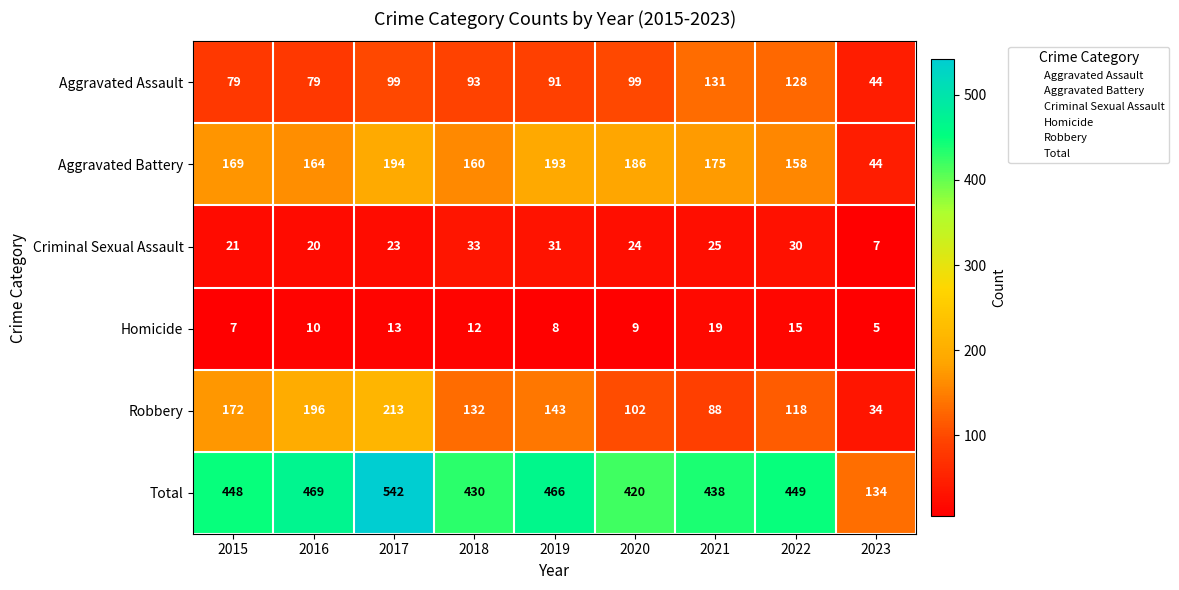

What is the sum of all Robbery values?

1198